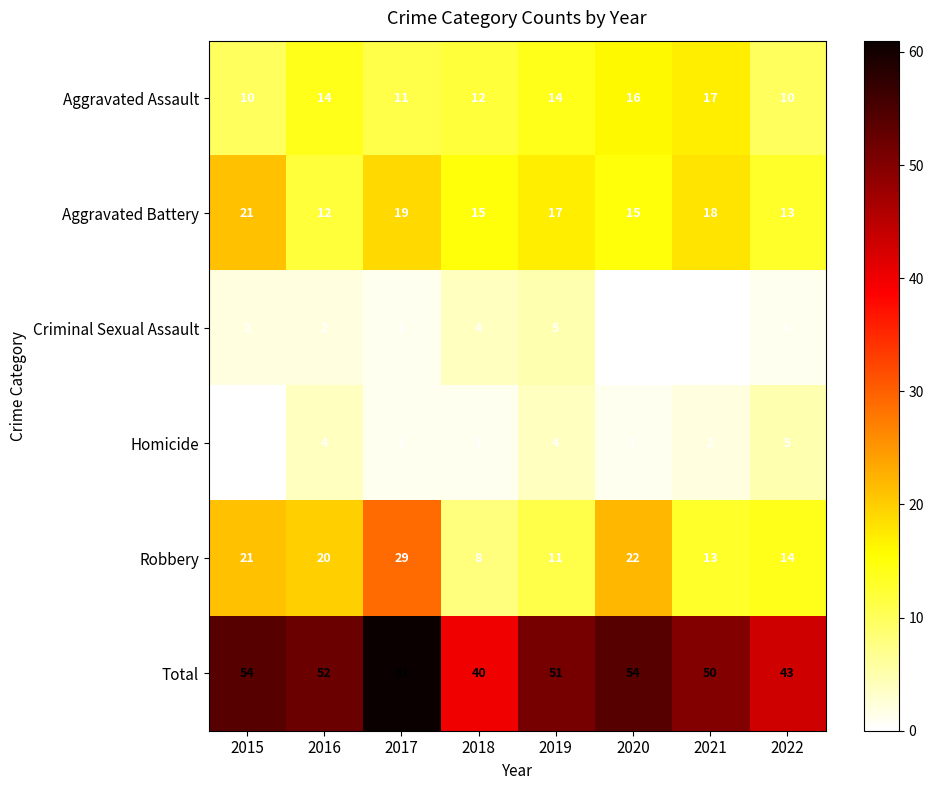

What is the sum of all Aggravated Battery values?

130